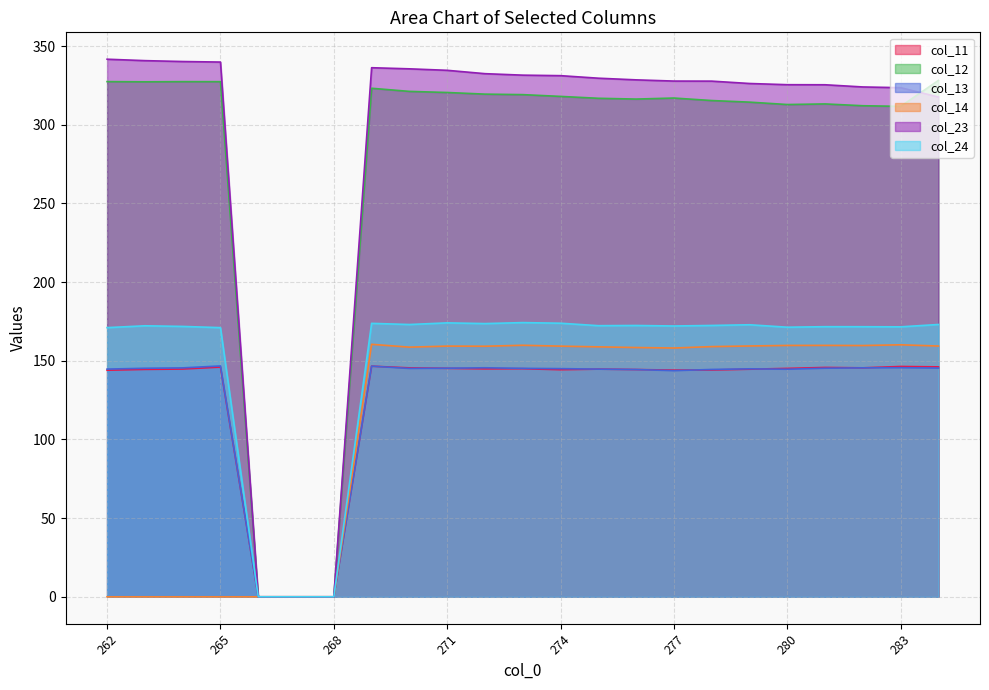

What is the value of the col_13 point at the 13th from the left?

145.0